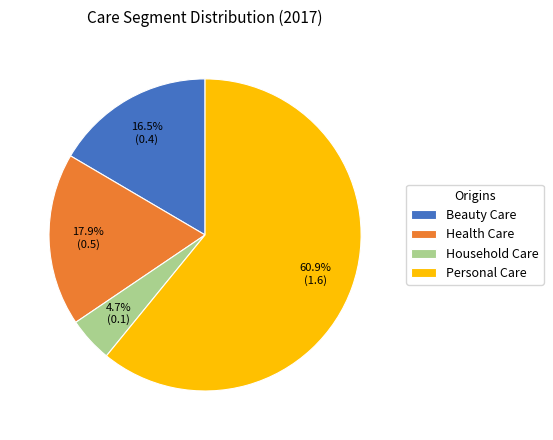

Does Personal Care represent more than half of the total?

Yes